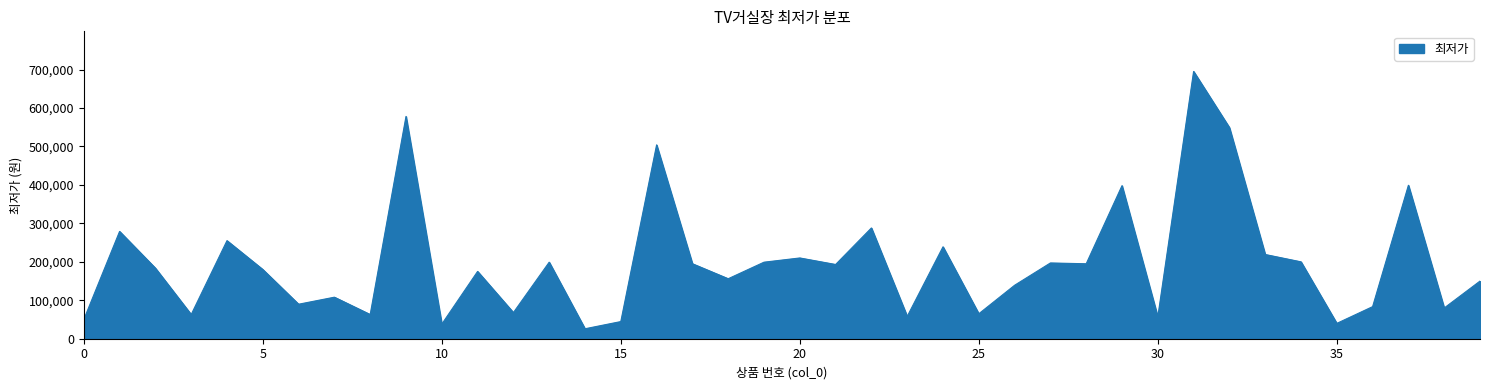

What is the smallest value displayed?

25900